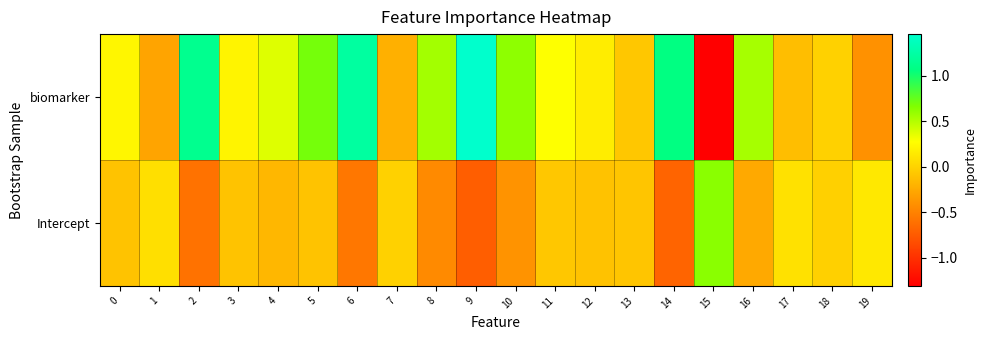

List the series in order of their overall mean, highest first.

biomarker, Intercept